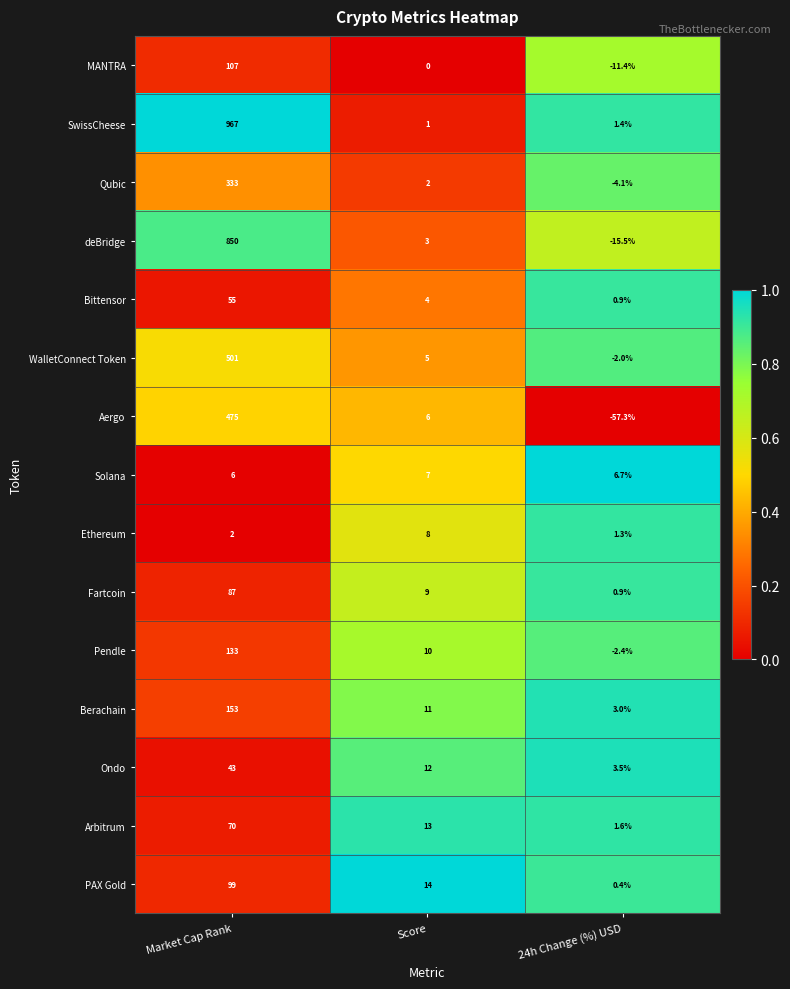

At Market Cap Rank, list the series in order from smallest to largest.

Ethereum, Solana, Ondo, Bittensor, Arbitrum, Fartcoin, PAX Gold, MANTRA, Pendle, Berachain, Qubic, Aergo, WalletConnect Token, deBridge, SwissCheese